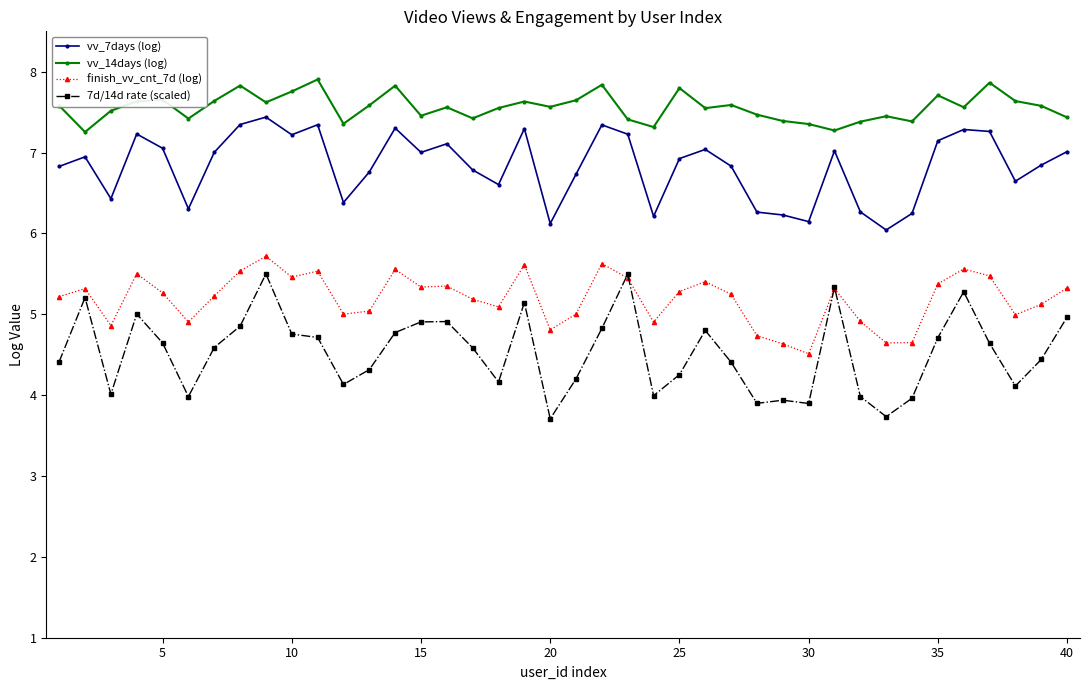

What is the value of the 7d/14d rate (scaled) point at the 28th from the left?

3.9